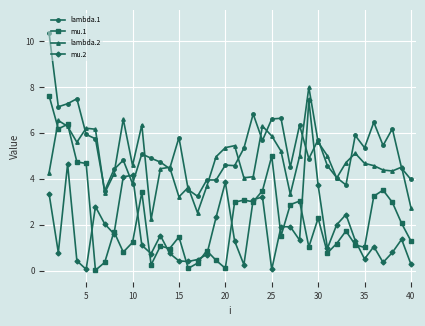

Count the number of categories in the chart.

40